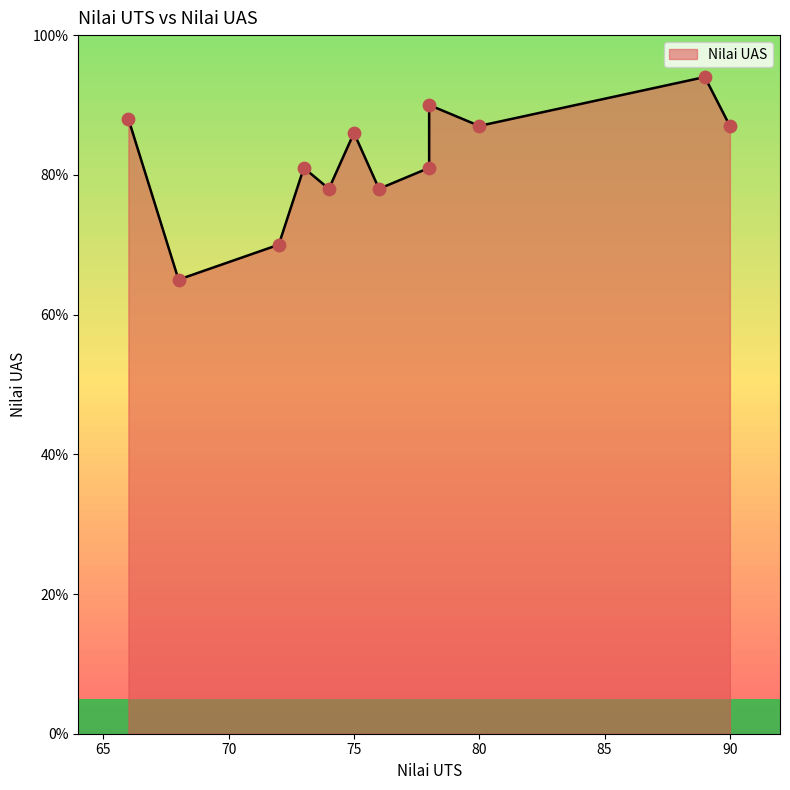

What is the ratio of the value at 73 to the value at 90?

0.9